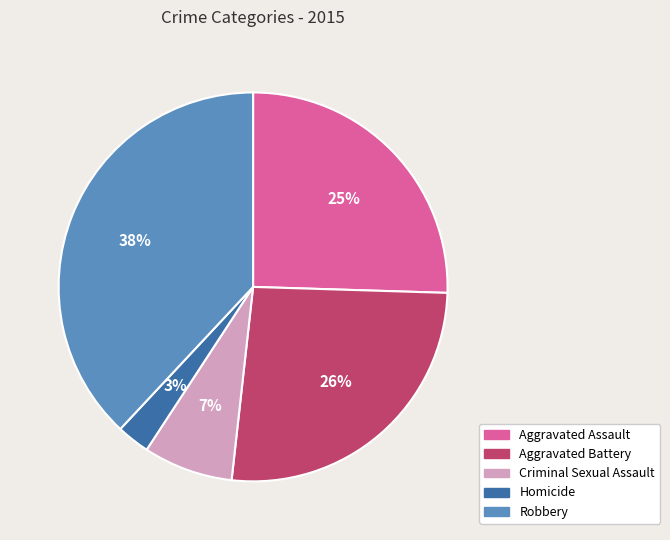

Is there any slice that represents more than half of the pie?

No